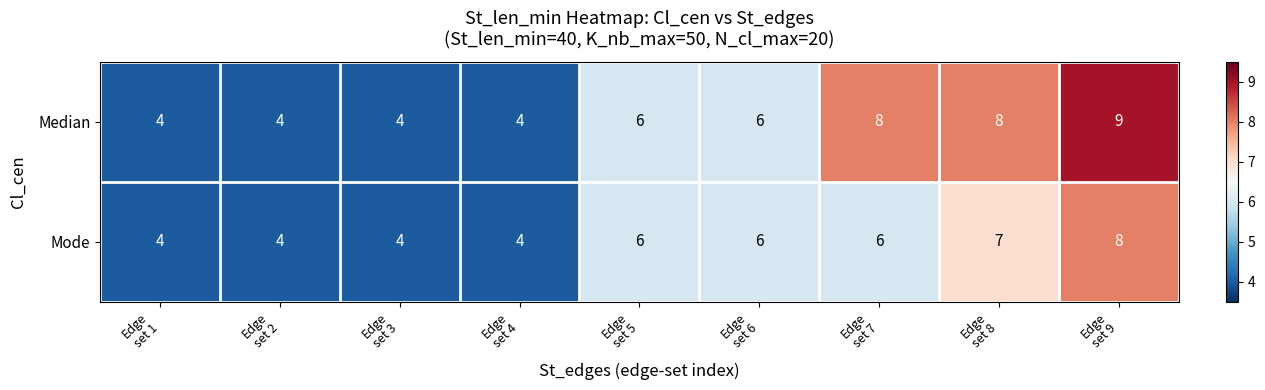

Which series has the largest total across all categories?

Median